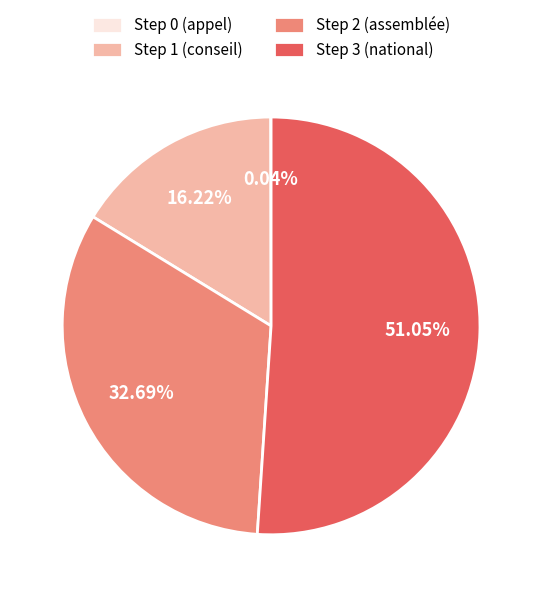

How much of the chart is everything except Step 3 (national)?

48.9%